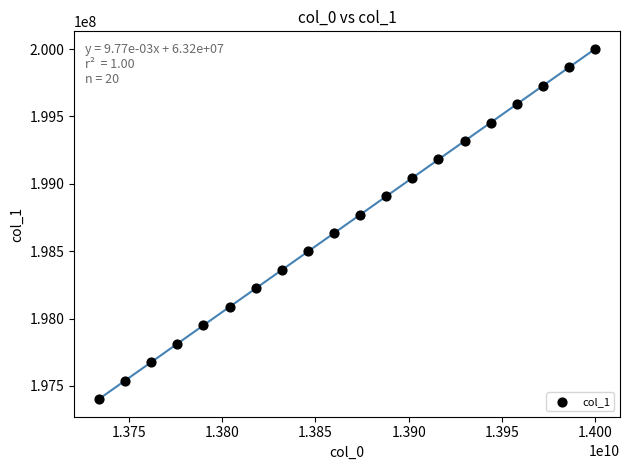

What is the range of X values (max minus min)?

266000000.0